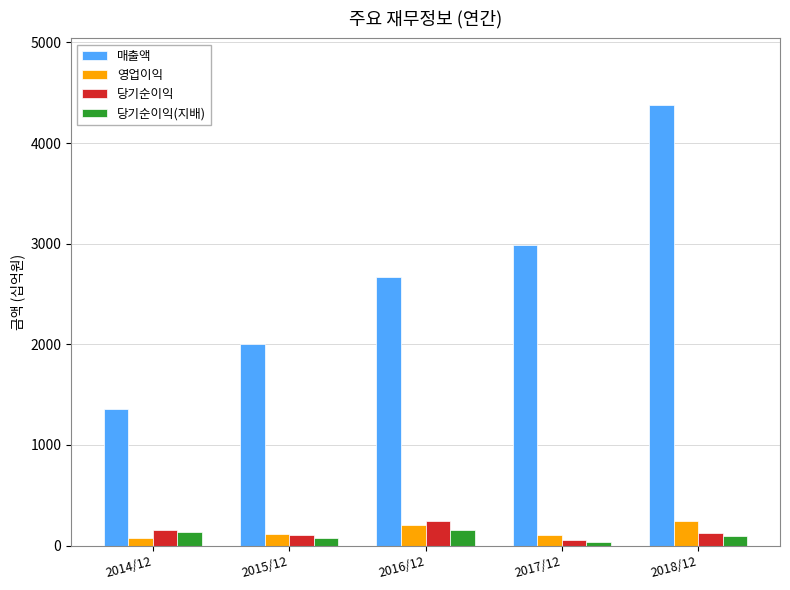

Between 2014/12 and 2017/12, which series saw the biggest shift?

매출액